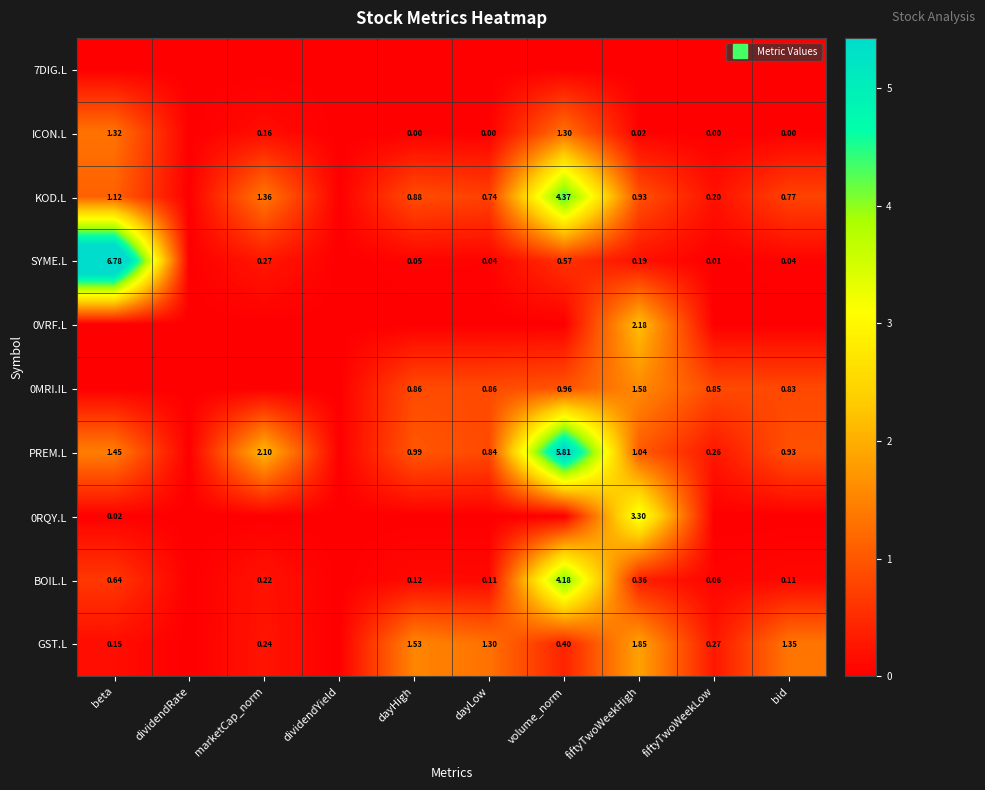

At which category does the chart reach its peak across all series?

beta